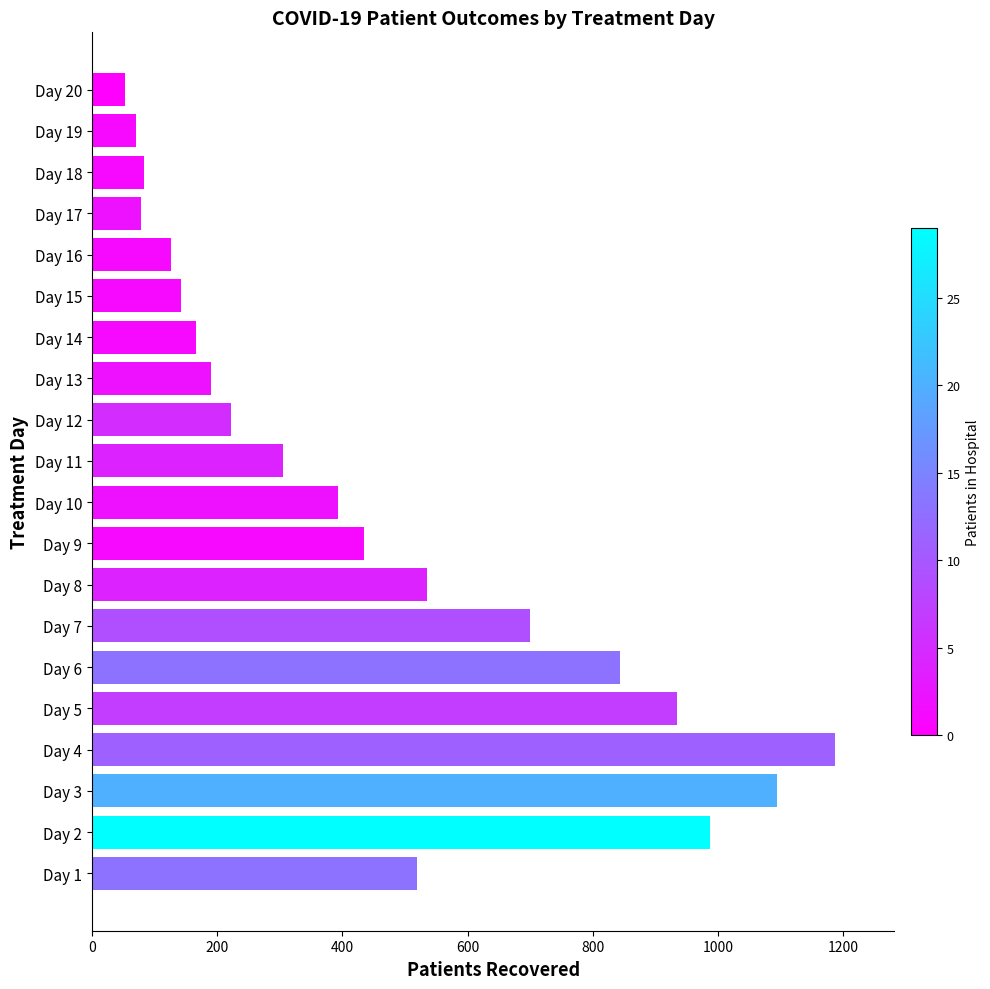

What is the approximate value at Day 4?

1187